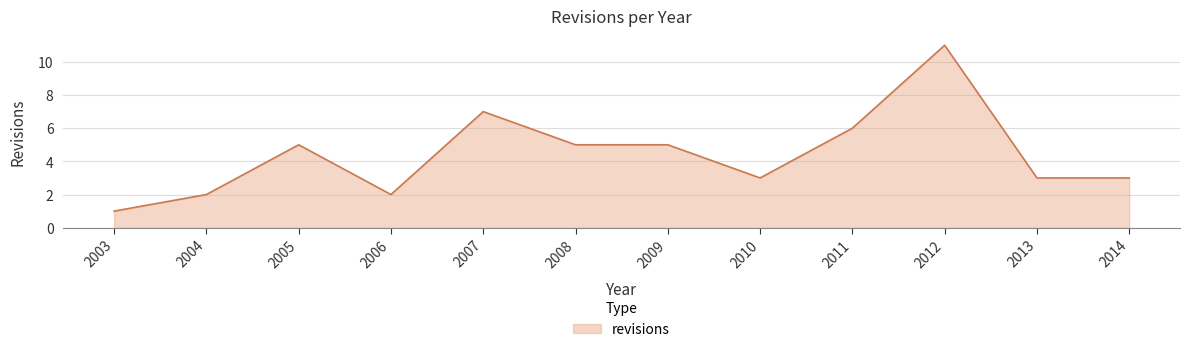

The value at 2005 is 5. True or false?

True